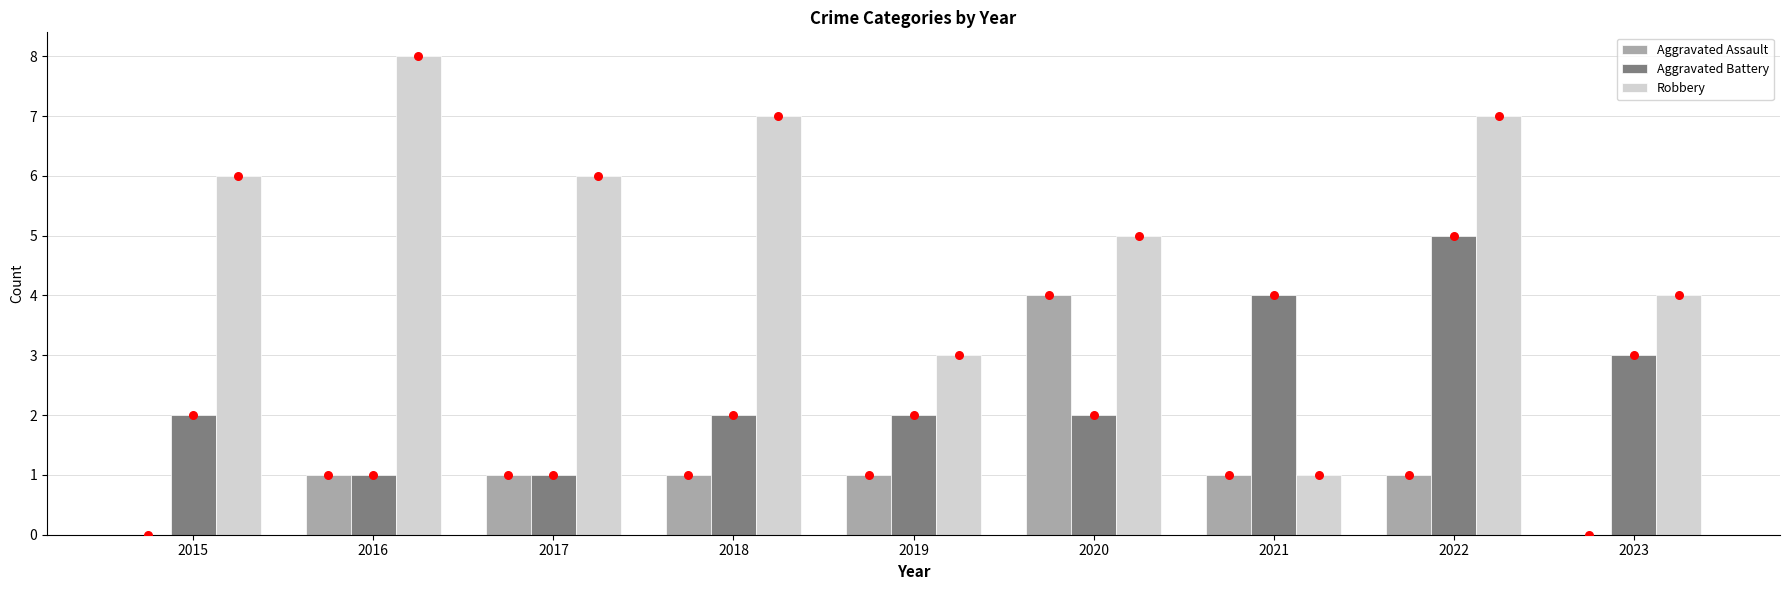

Which series contains the highest Y value?

Robbery